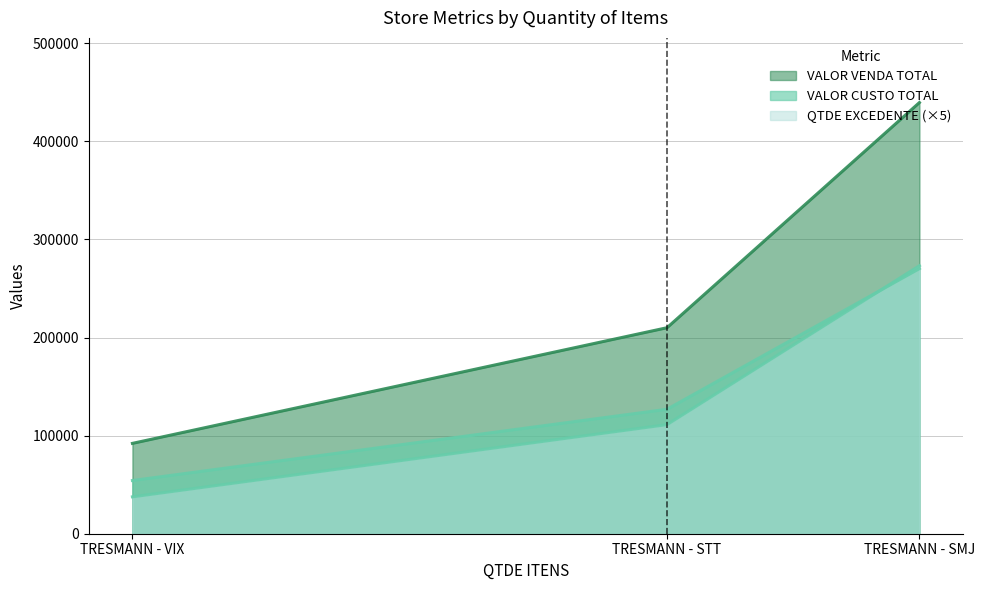

Is it true that VALOR CUSTO TOTAL equals 54234.2 at TRESMANN - VIX?

True